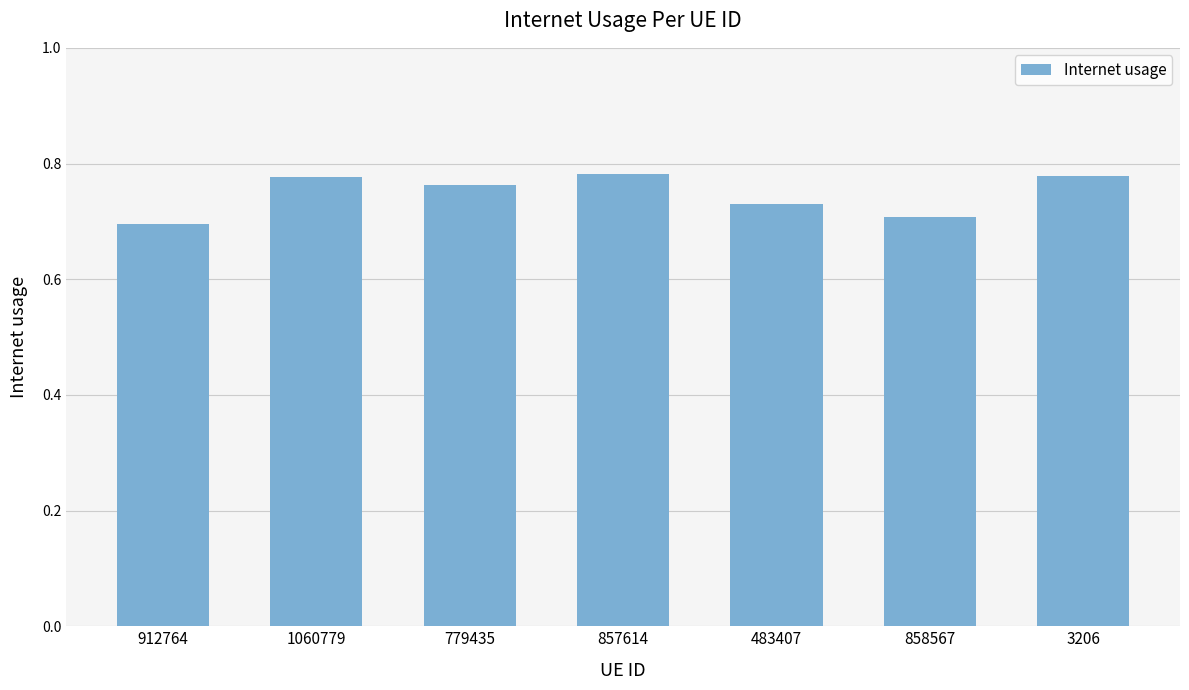

At which category does the chart reach its minimum across all series?

912764